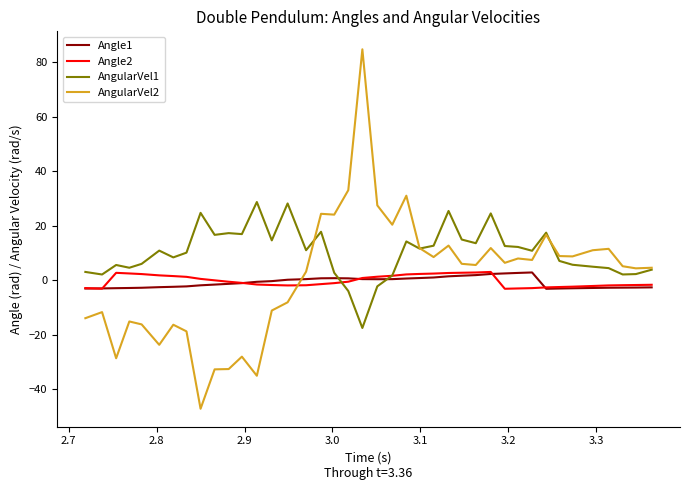

Which series has the largest total across all categories?

AngularVel1